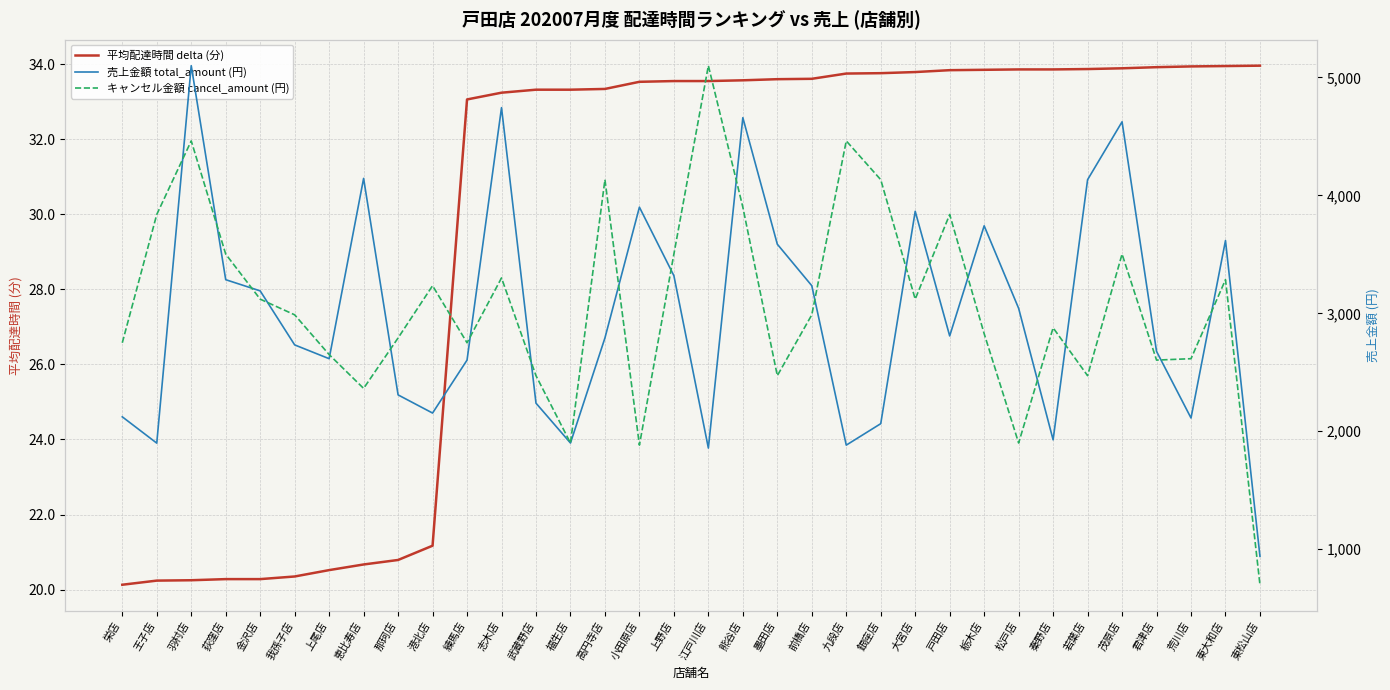

What is the label of the 2nd point from the left?

王子店